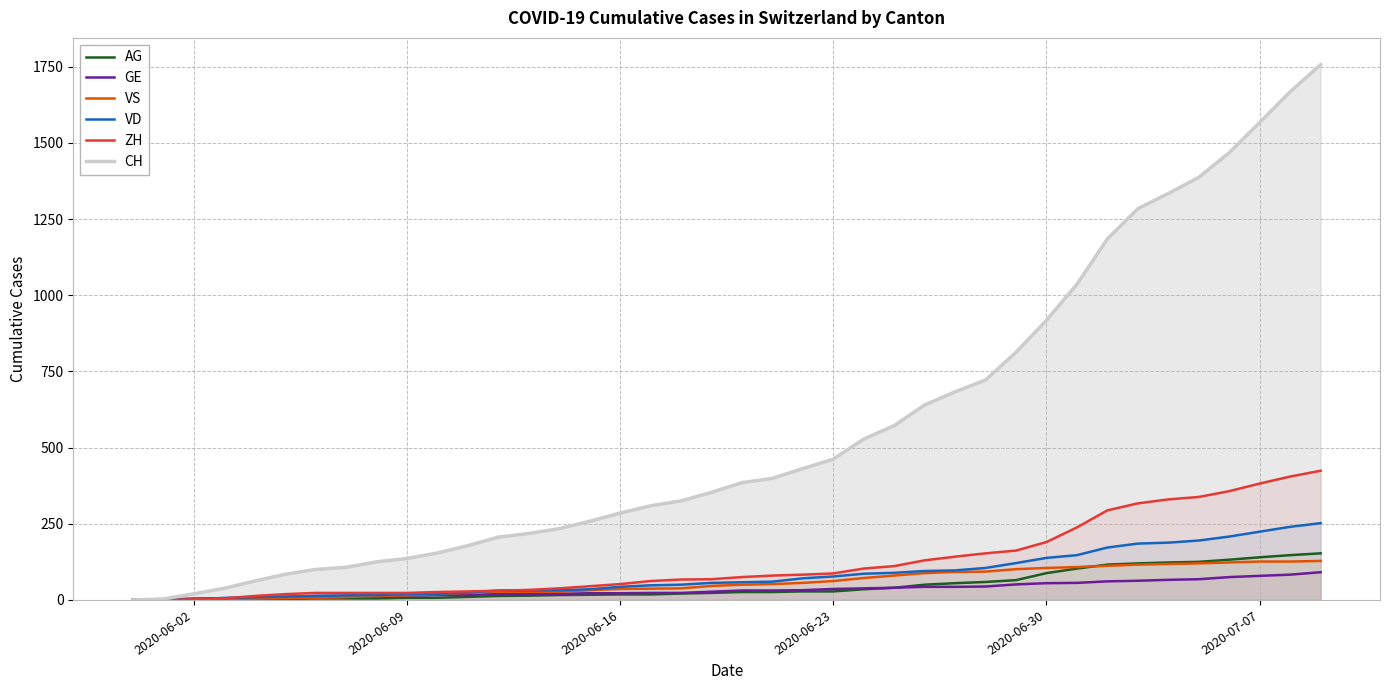

What are all the series names shown in the legend?

AG, GE, VS, VD, ZH, CH